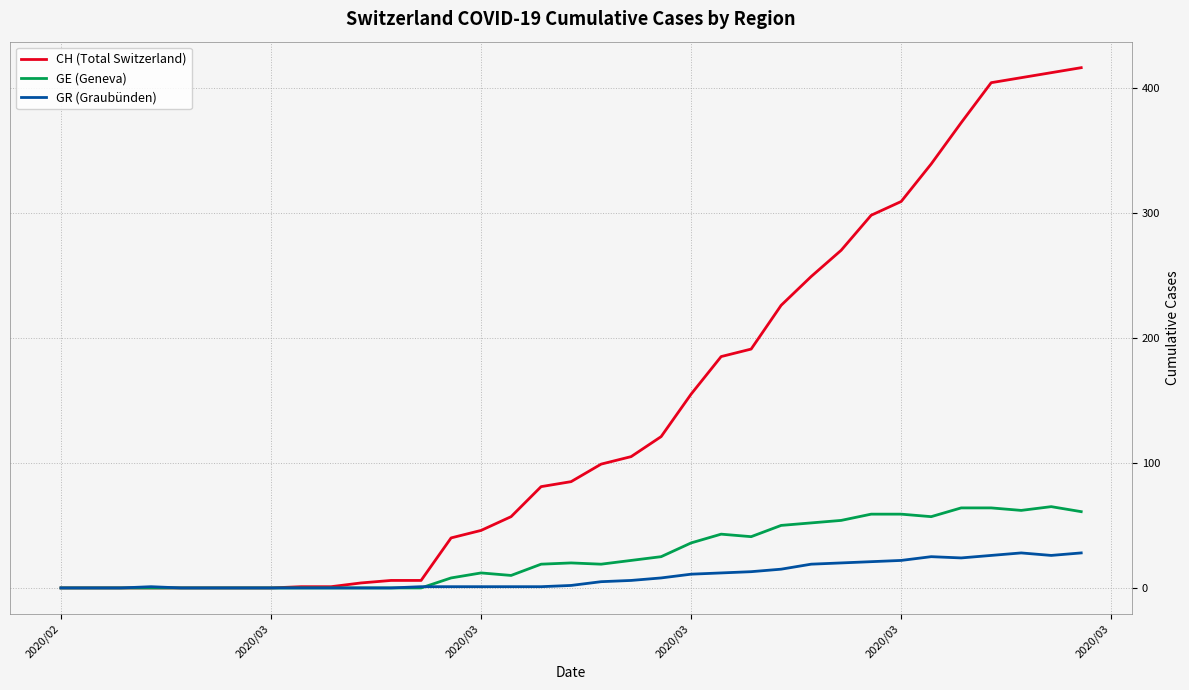

What is the maximum value shown in the chart?

416